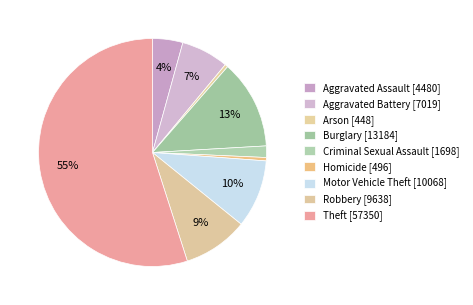

Does any single category account for the majority?

Yes